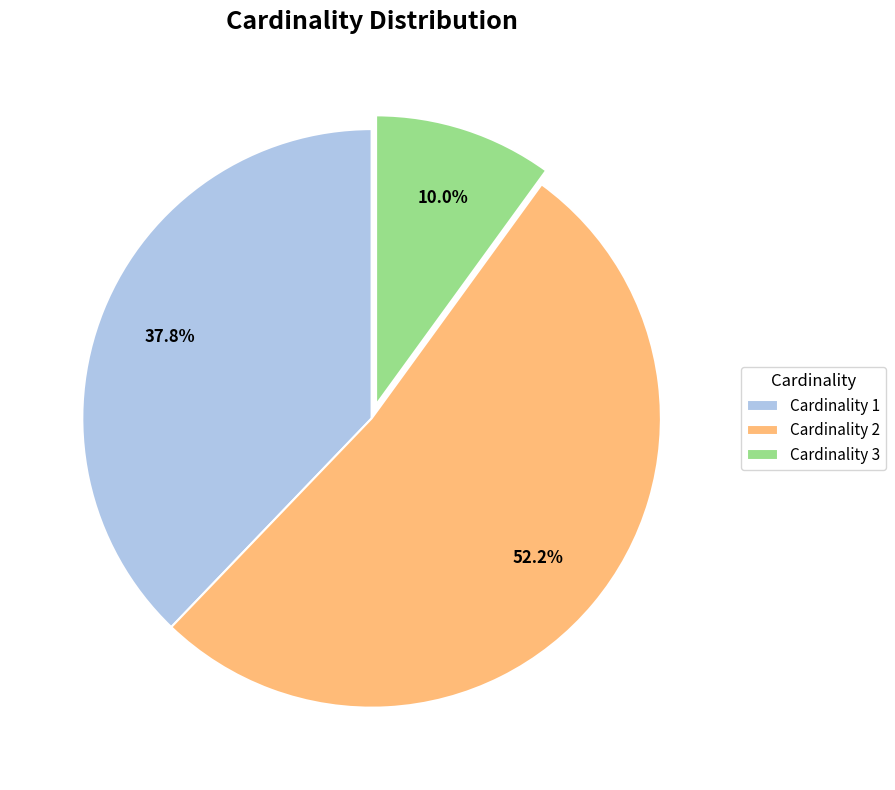

Count the number of slices in the pie.

3